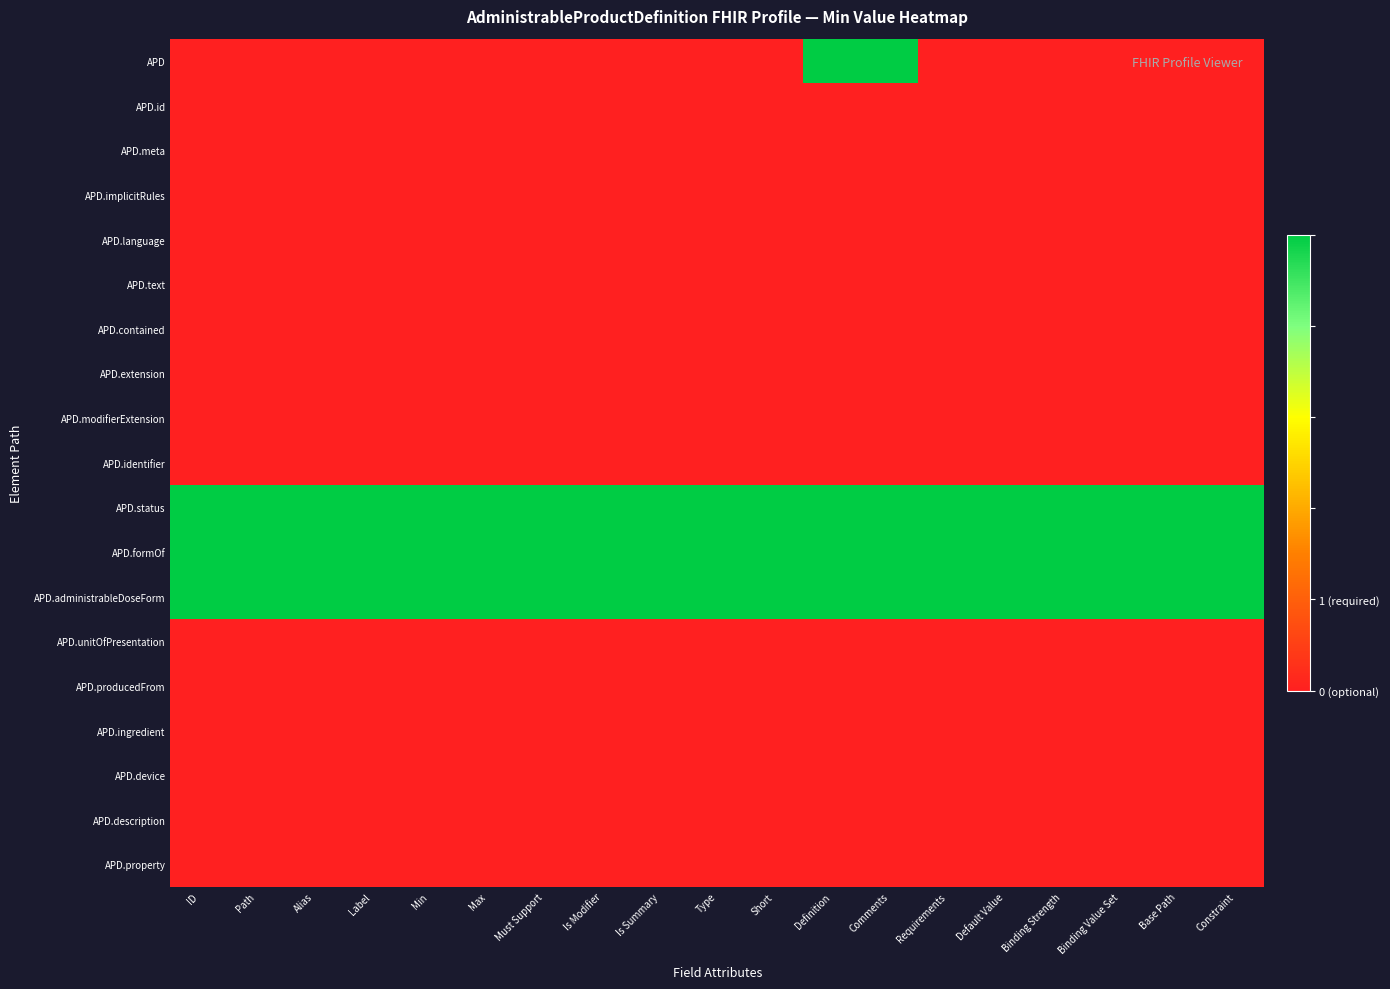

Count the number of categories in the chart.

19